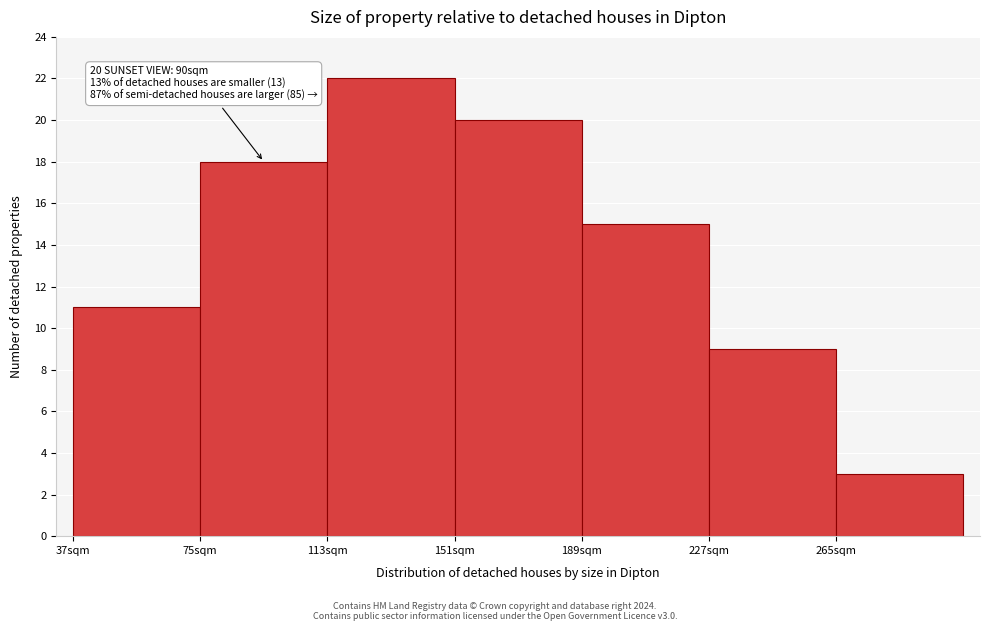

Over which range of the x-axis is the bar tallest?

113 to 151